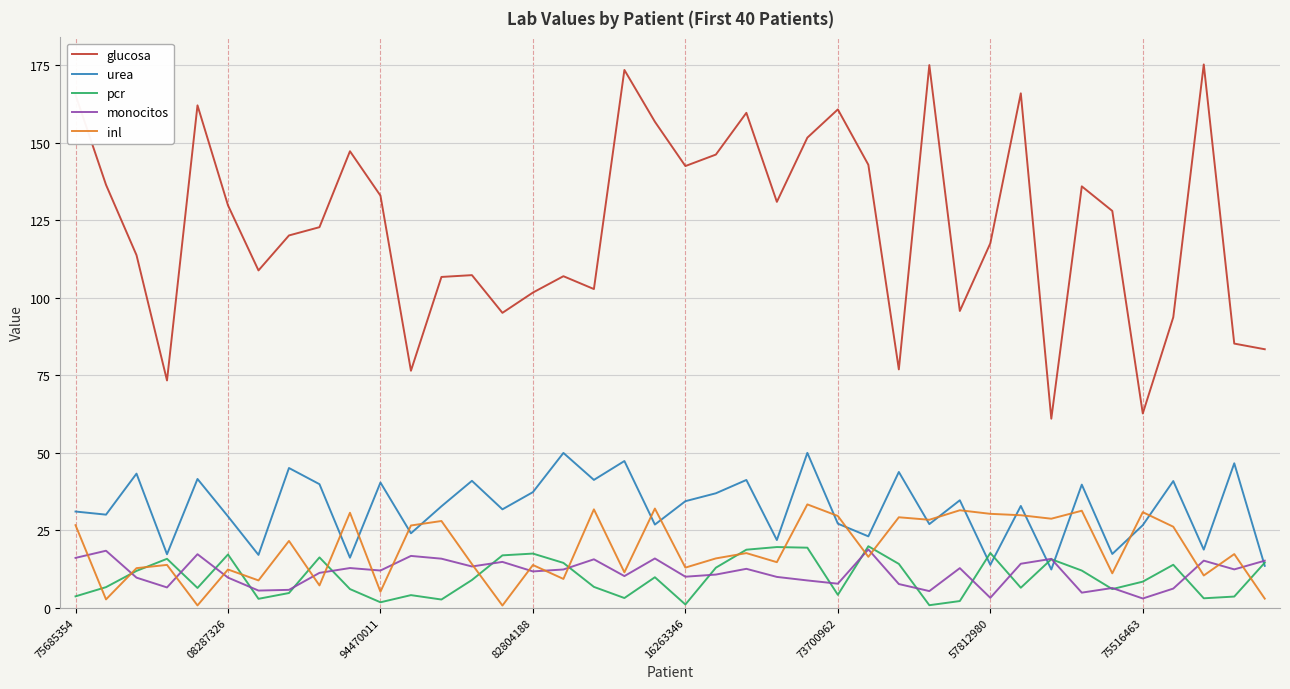

What is the minimum value for glucosa?

60.9